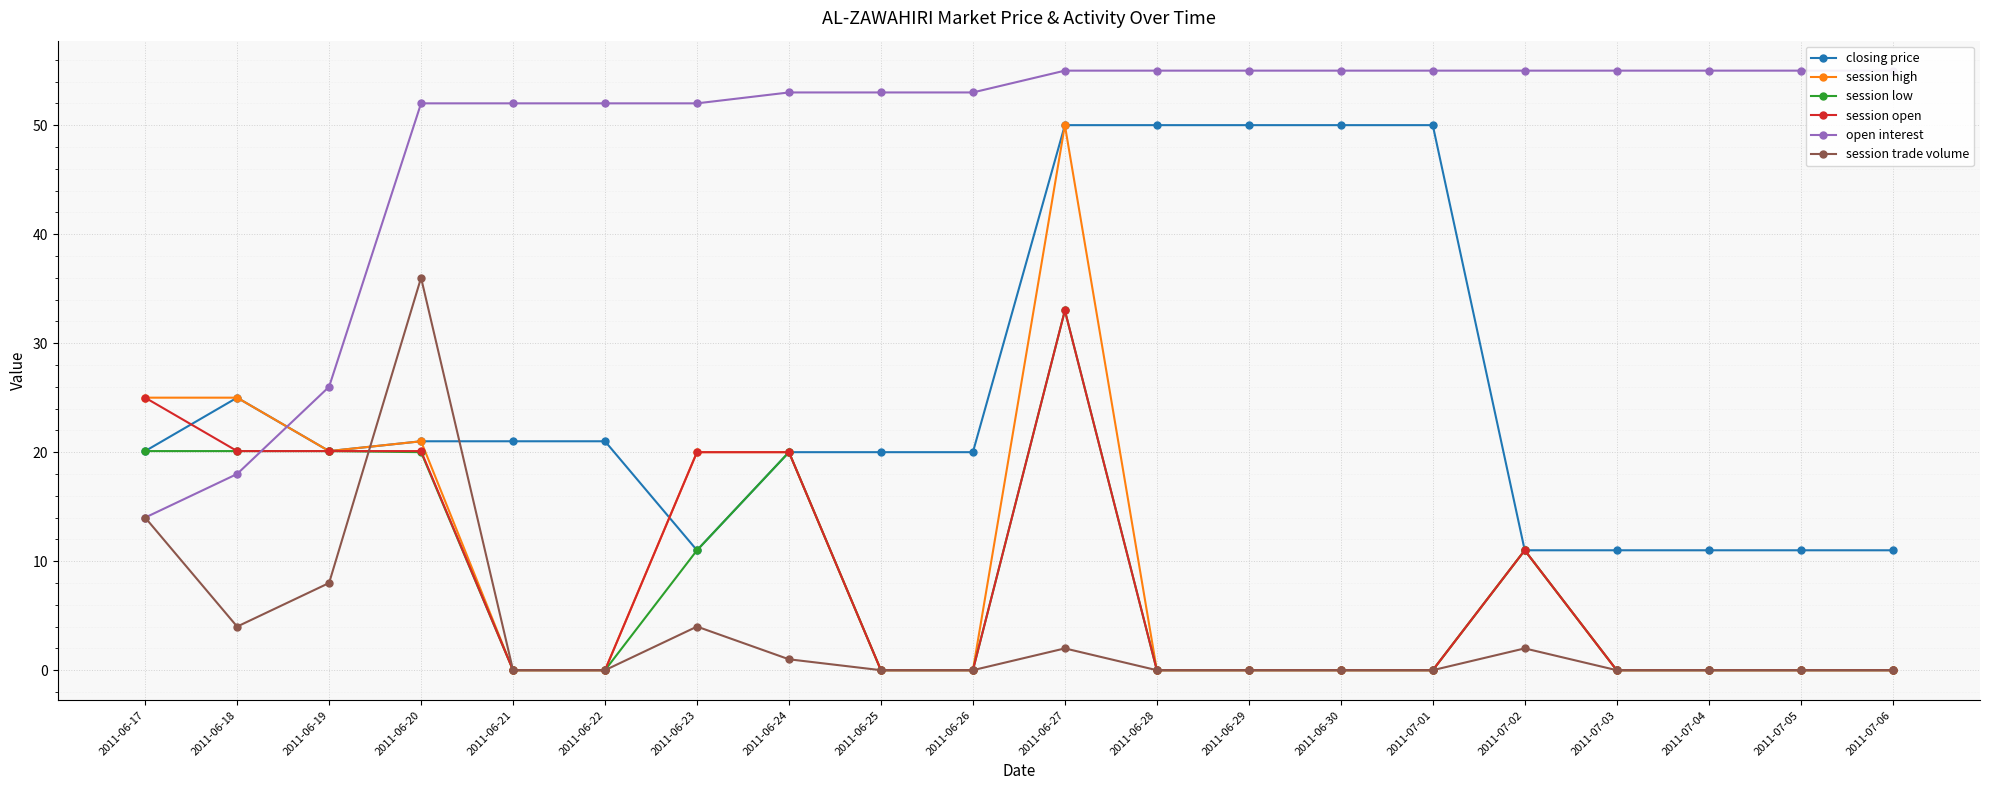

Reading left to right, transcribe all the data shown in this chart.

closing price: 20.1	25.0	20.1	21.0	21.0	21.0	11.0	20.0	20.0	20.0	50.0	50.0	50.0	50.0	50.0	11.0	11.0	11.0	11.0	11.0
session high: 25.0	25.0	20.1	21.0	0.0	0.0	20.0	20.0	0.0	0.0	50.0	0.0	0.0	0.0	0.0	11.0	0.0	0.0	0.0	0.0
session low: 20.1	20.1	20.1	20.0	0.0	0.0	11.0	20.0	0.0	0.0	33.0	0.0	0.0	0.0	0.0	11.0	0.0	0.0	0.0	0.0
session open: 25.0	20.1	20.1	20.1	0.0	0.0	20.0	20.0	0.0	0.0	33.0	0.0	0.0	0.0	0.0	11.0	0.0	0.0	0.0	0.0
open interest: 14.0	18.0	26.0	52.0	52.0	52.0	52.0	53.0	53.0	53.0	55.0	55.0	55.0	55.0	55.0	55.0	55.0	55.0	55.0	55.0
session trade volume: 14.0	4.0	8.0	36.0	0.0	0.0	4.0	1.0	0.0	0.0	2.0	0.0	0.0	0.0	0.0	2.0	0.0	0.0	0.0	0.0